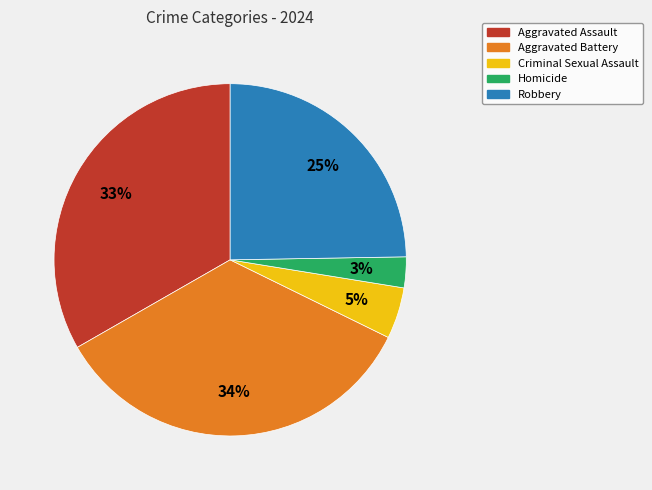

True or false: Aggravated Battery accounts for 28% of the total.

False